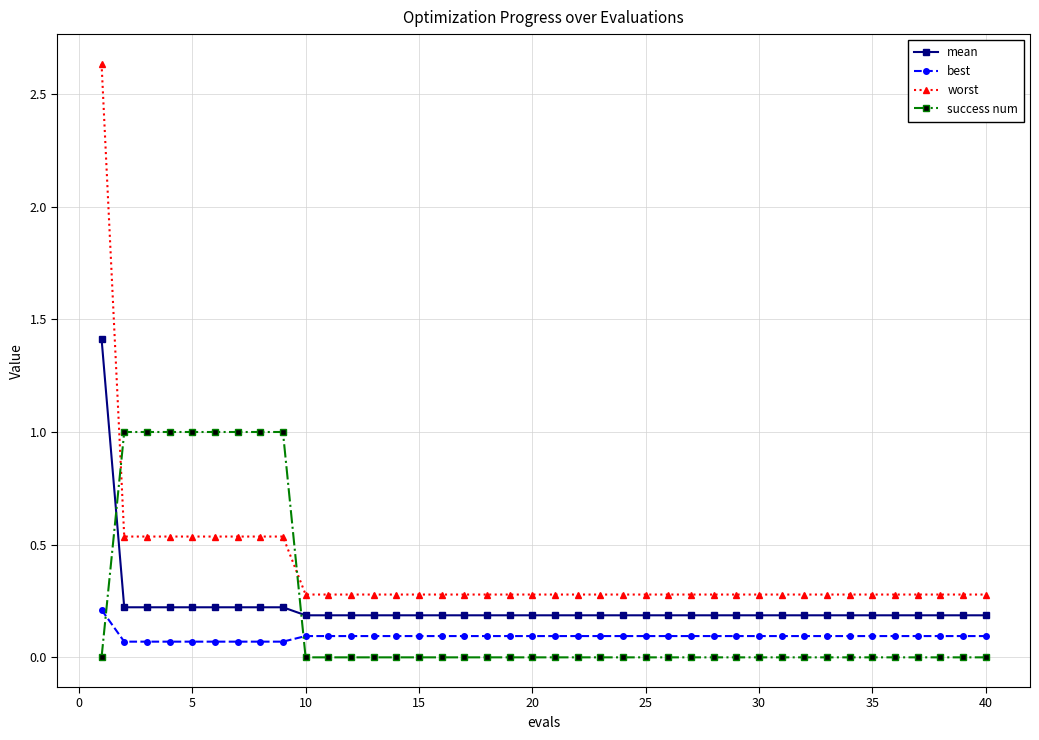

What are all the series names shown in the legend?

mean, best, worst, success num